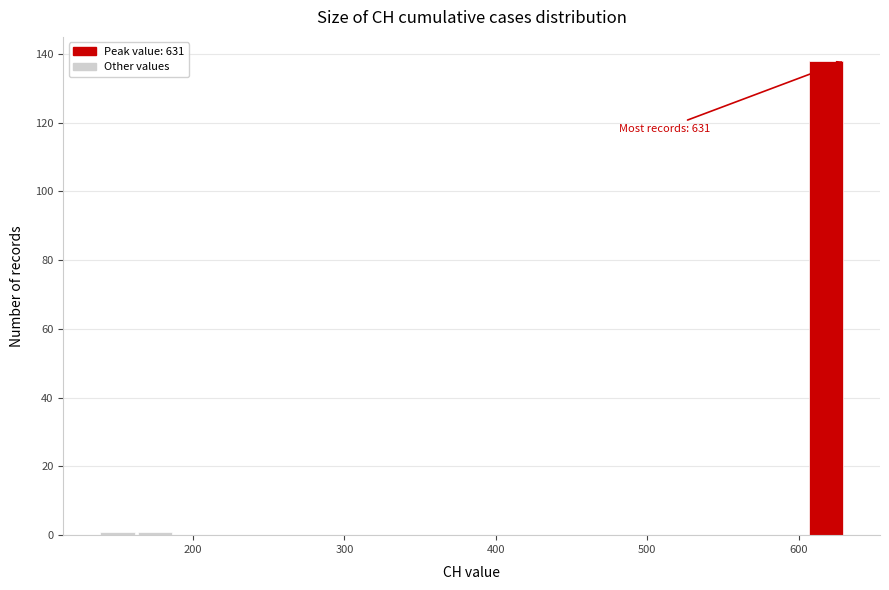

Read against the x-axis, roughly where is the centre of the tallest bar?

620